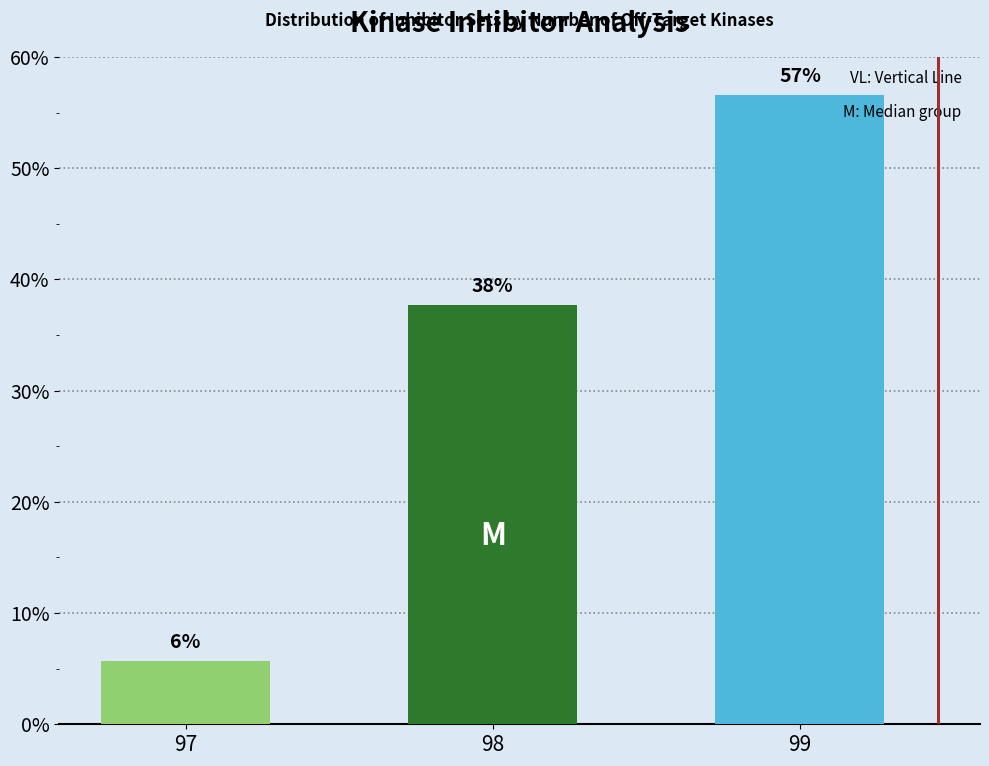

How many groups of bars are there?

3